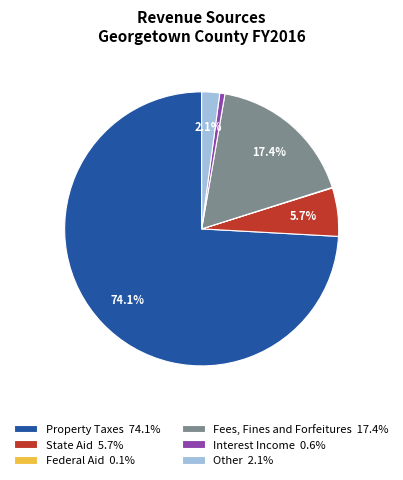

Combined, what portion of the pie is Property Taxes 74.1% and State Aid 5.7%?

79.8%